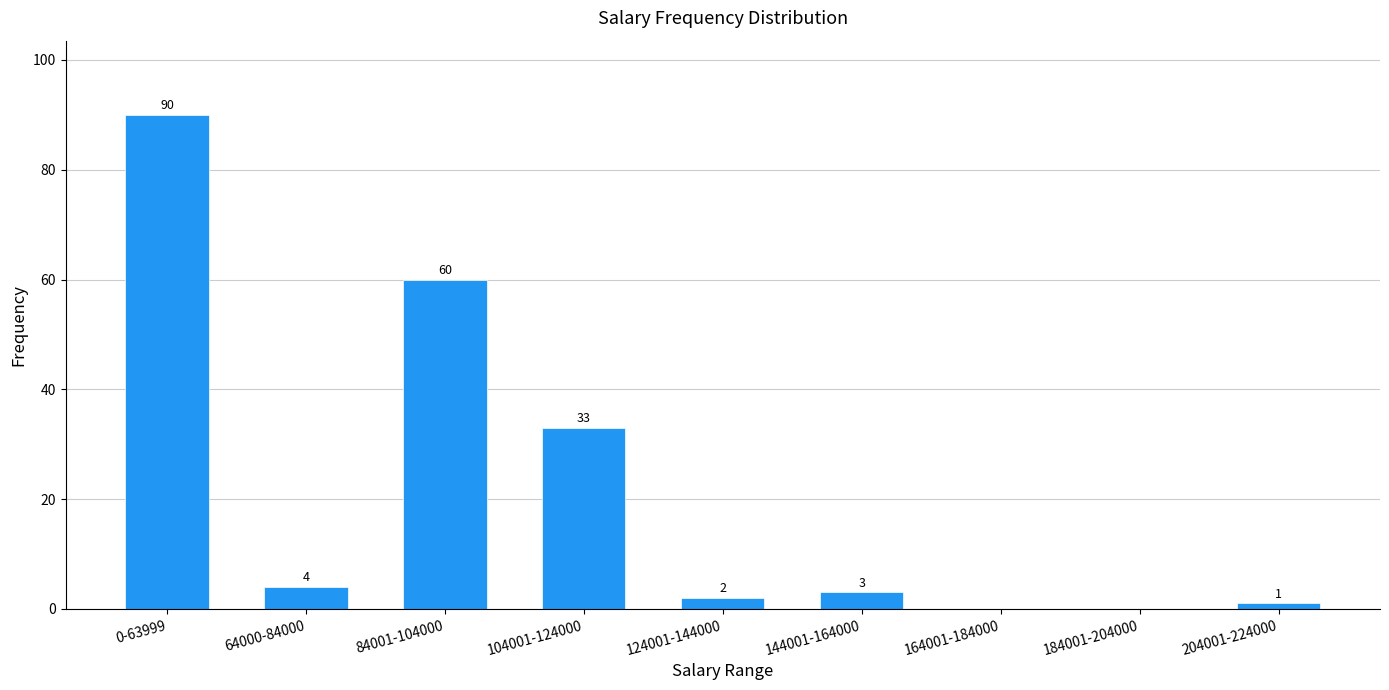

What is the approximate value at 144001-164000, to the nearest 5?

5